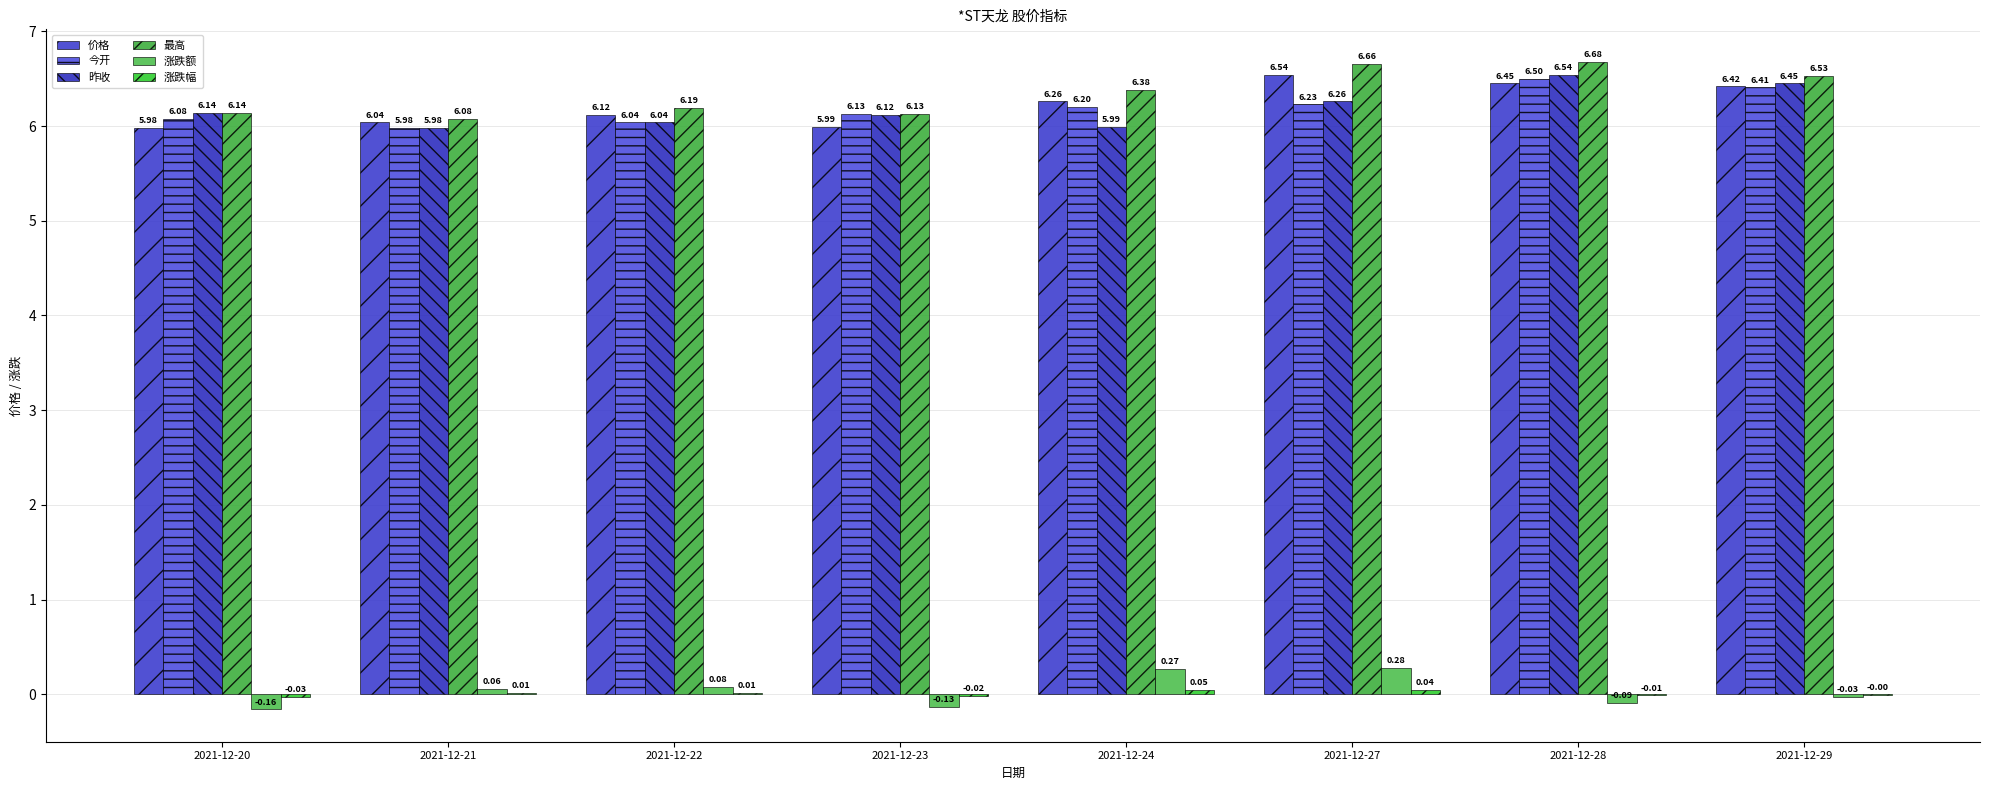

At which category is the sum across all series the highest?

2021-12-28